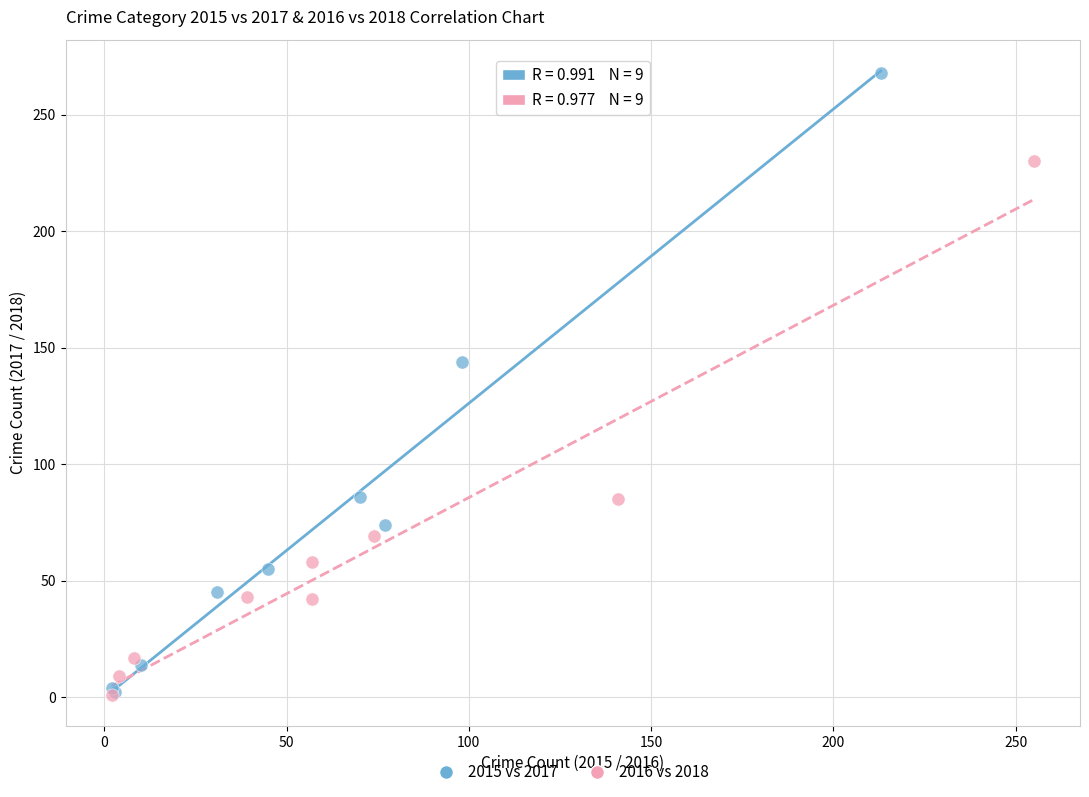

Which series has the largest Y range (max minus min)?

2015 vs 2017